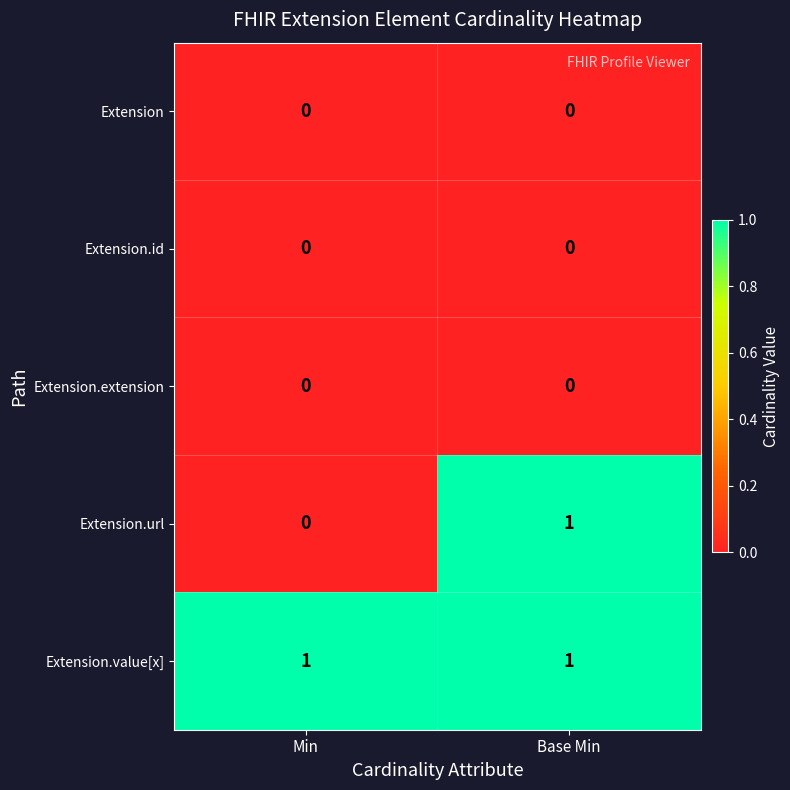

Which series changed the most between Min and Base Min?

Extension.url